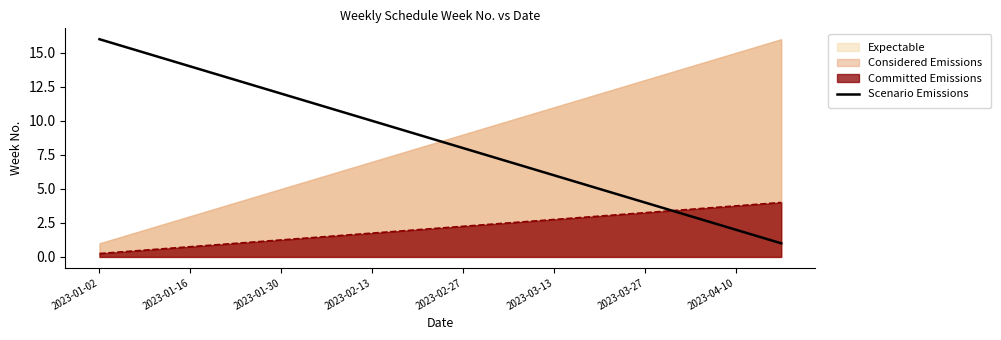

True or false: the data has more than 2 interior local peaks.

False